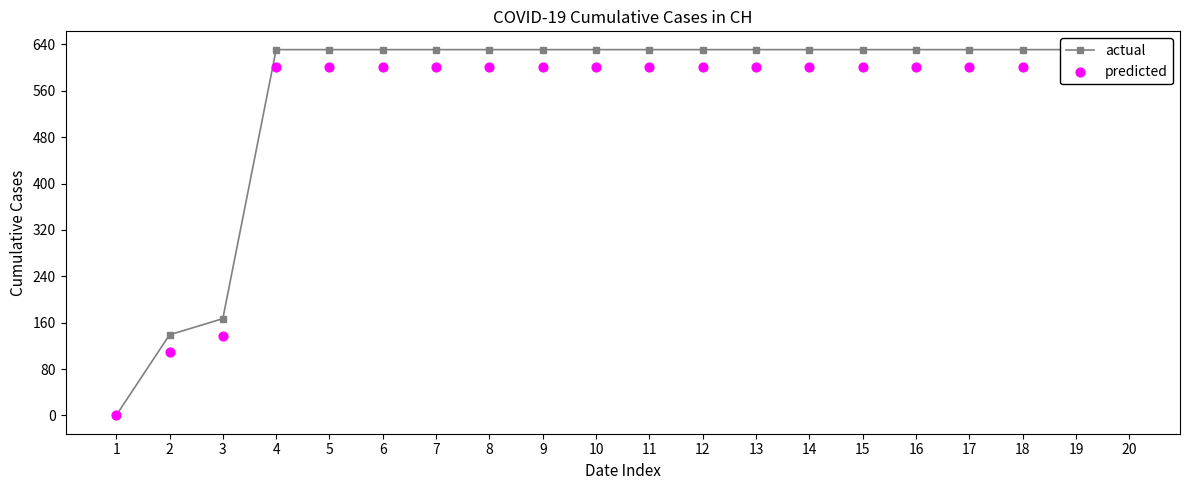

Which series reaches the maximum Y coordinate?

actual